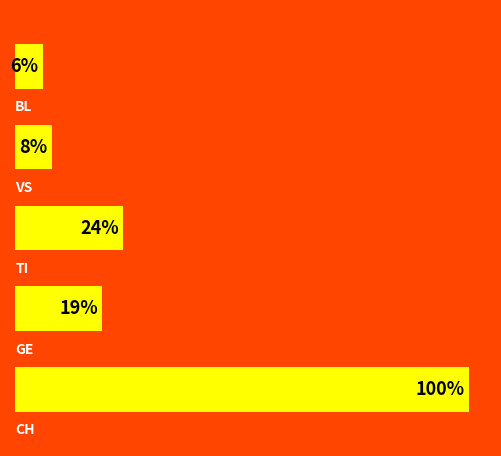

Are the bars horizontal?

Yes